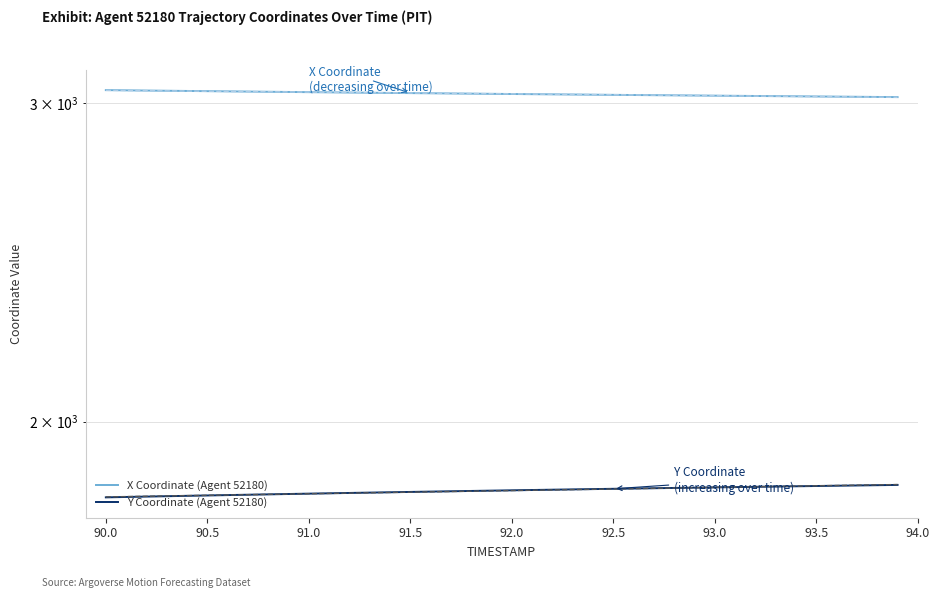

What is the sum of all X Coordinate (Agent 52180) values?

121470.9